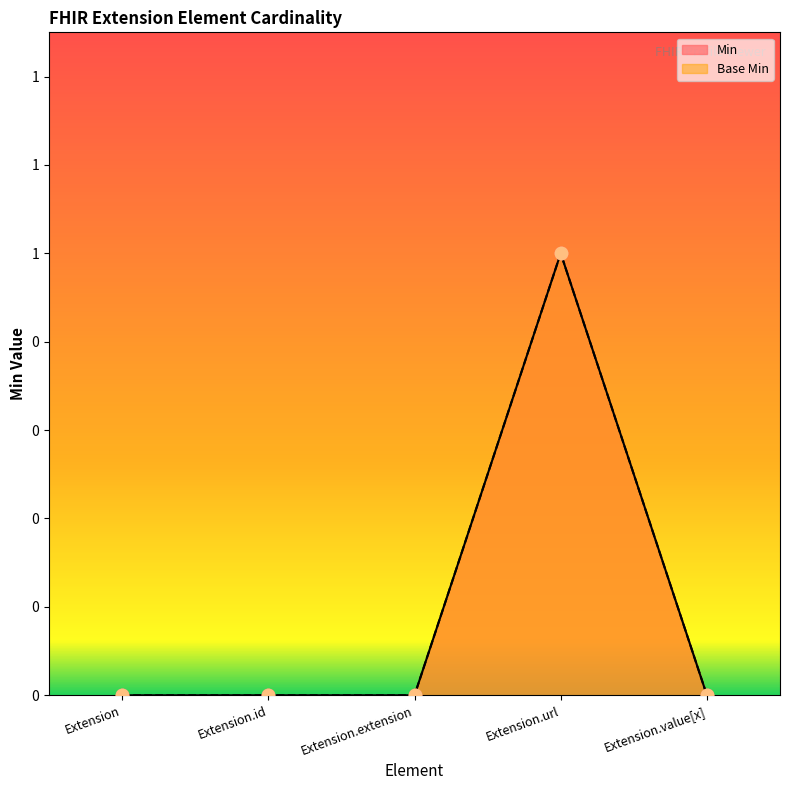

Which series has the widest spread of Y values?

Min